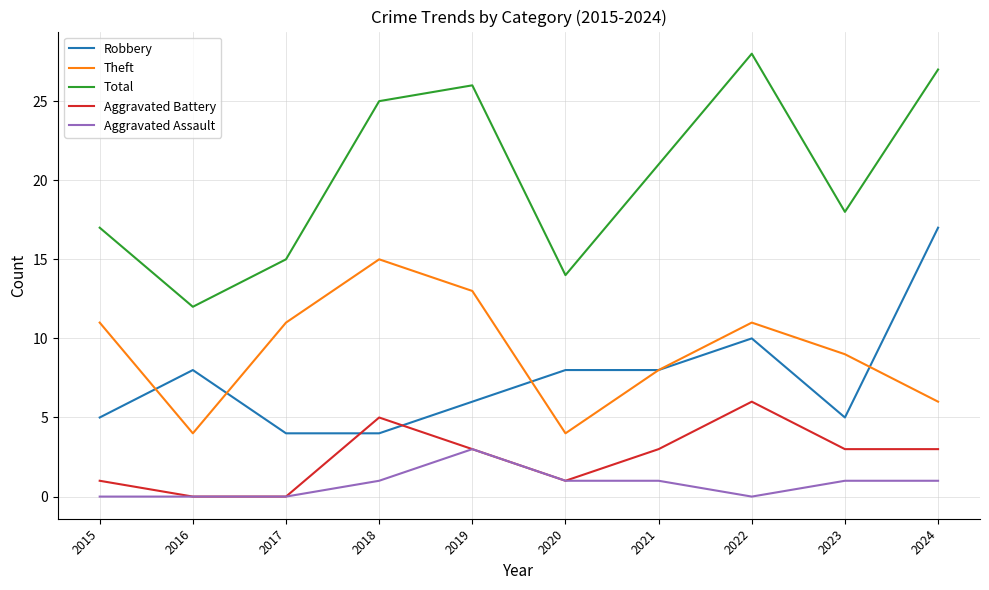

At how many categories does at least one series exceed 24?

4